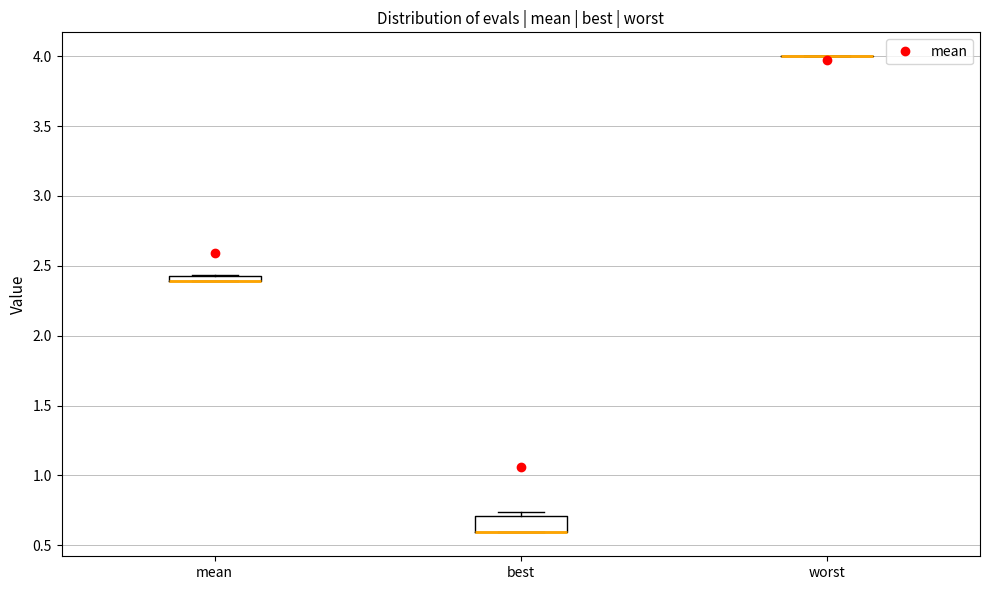

Where is the upper edge of the box for mean on the y-axis? The values are not printed on the chart, so give them approximately, as read against the axis.

2.45